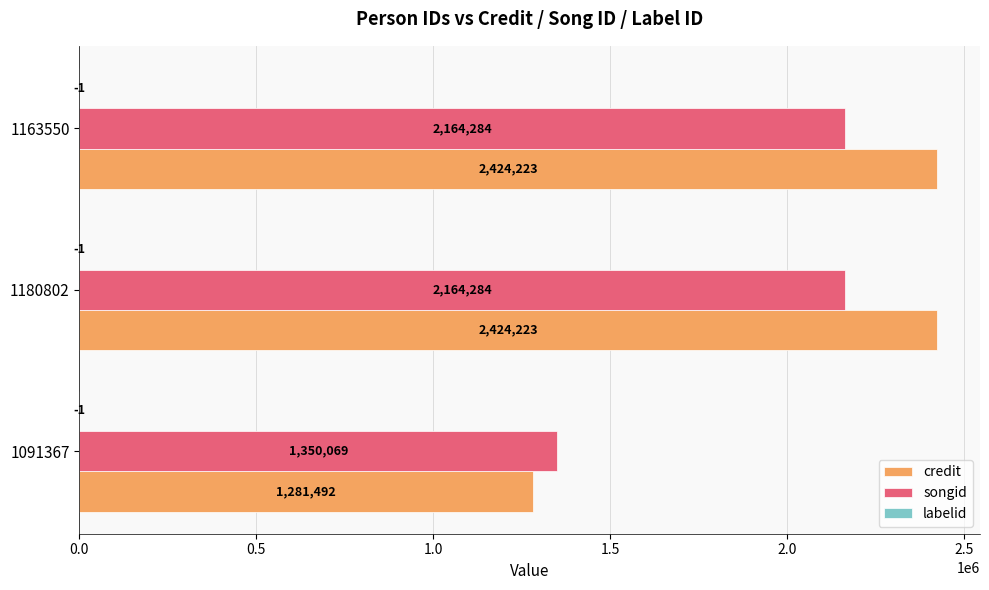

Which series changed the most between 1091367 and 1163550?

credit